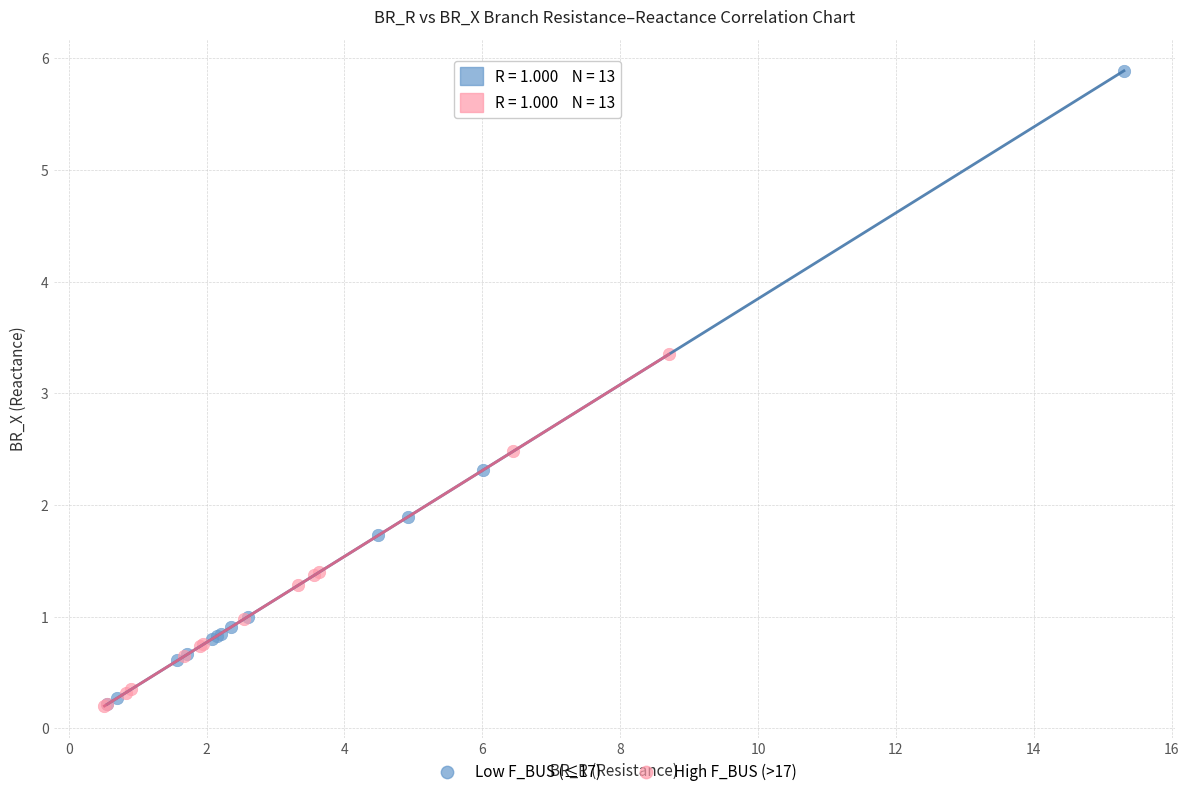

What are all the series names shown in the legend?

Low F_BUS (≤17), High F_BUS (>17)